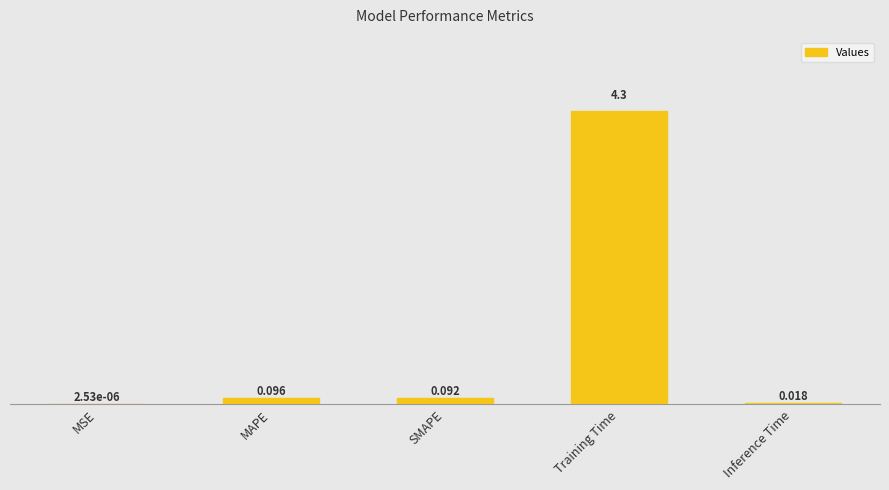

What is the difference between the values at MAPE and MSE?

0.1